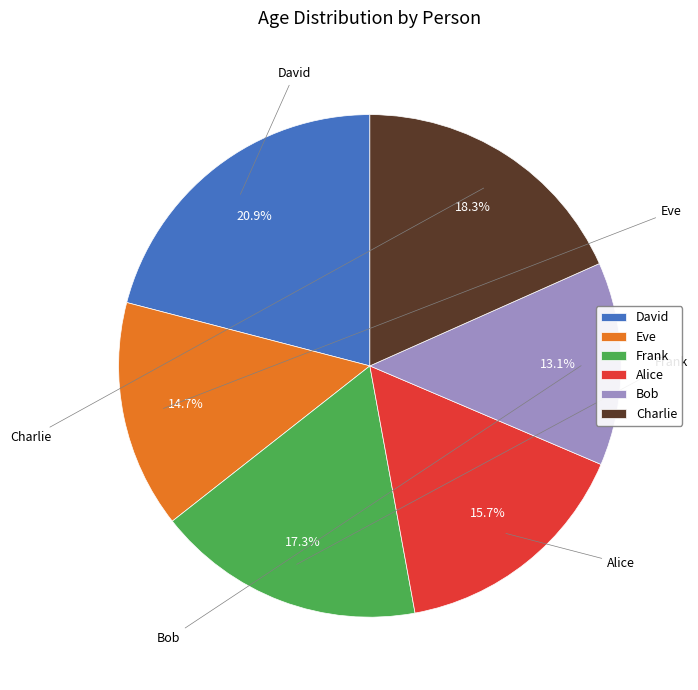

To the nearest percent, what is the difference between the Alice and Eve slice percentages?

1%